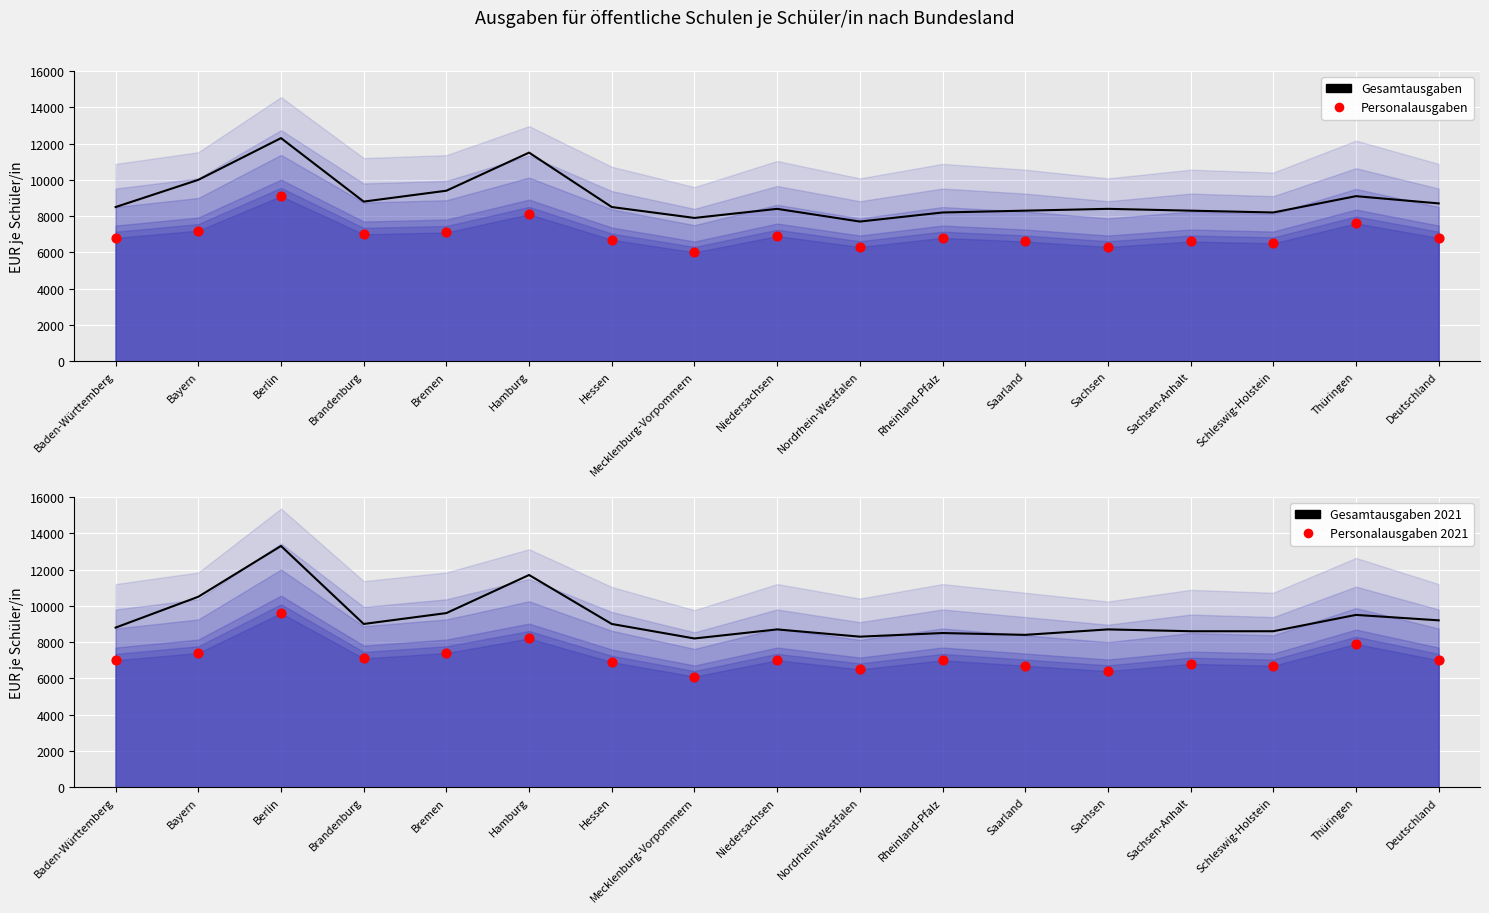

Which series has the largest total across all categories?

Gesamtausgaben 2021